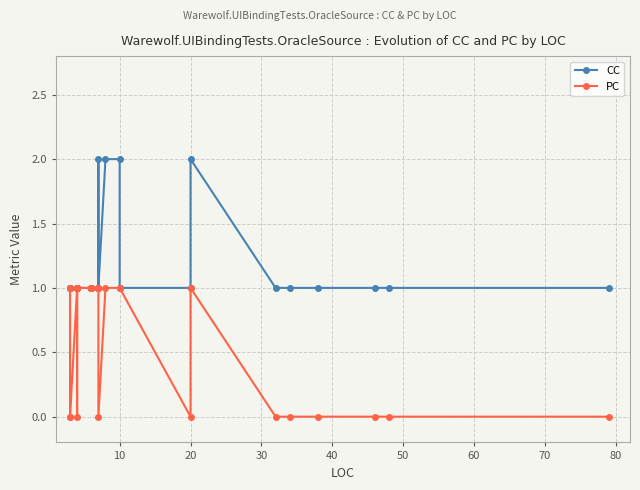

At 70, list the series in order from largest to smallest.

CC, PC